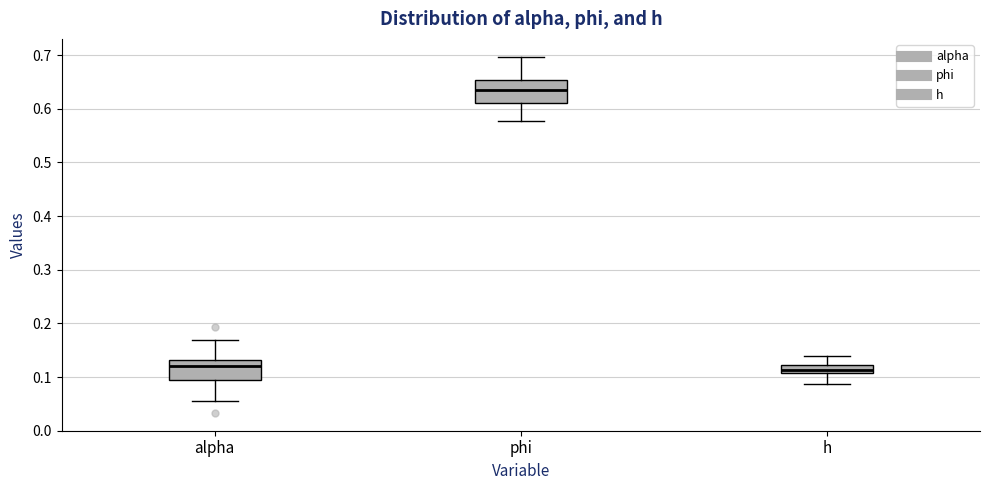

Where is the lower edge of the box for phi on the y-axis? The values are not printed on the chart, so give them approximately, as read against the axis.

0.61